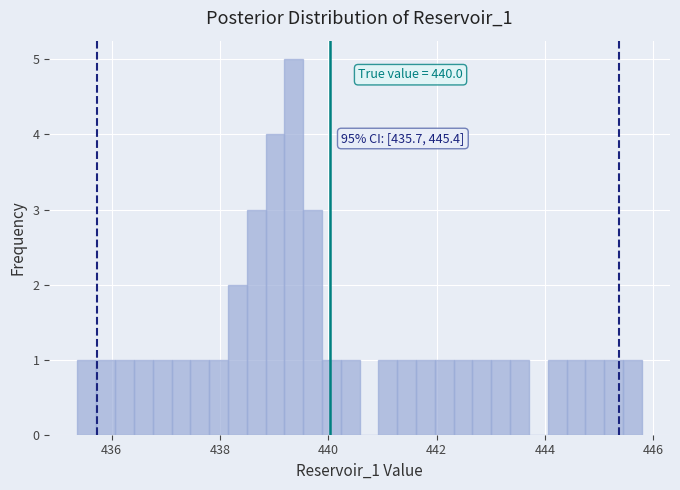

Around what value on the x-axis is the tallest bar? Give the approximate position of its centre, as read against the axis.

439.4